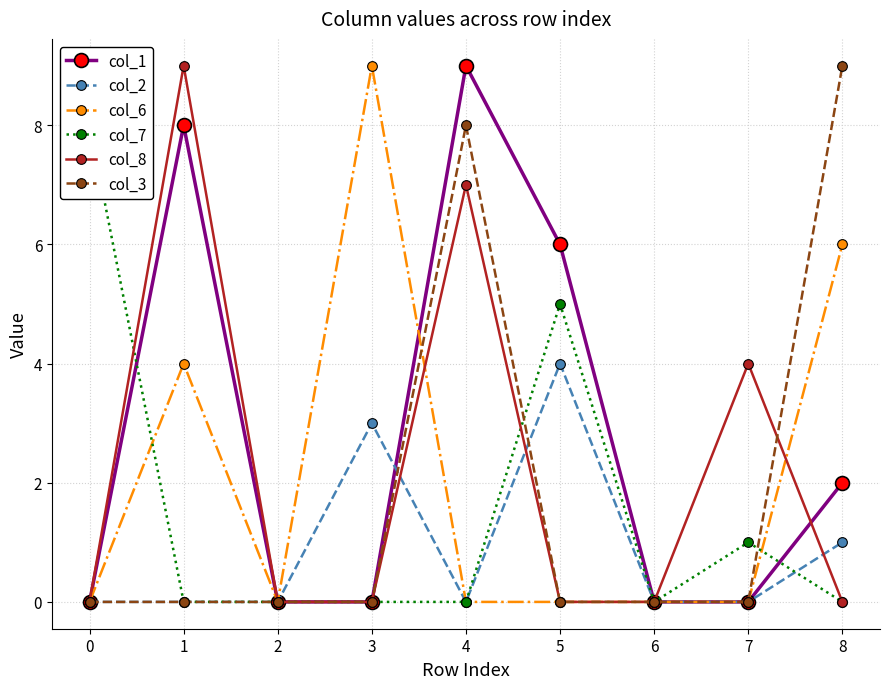

How many col_2 values are between 0 and 1?

7